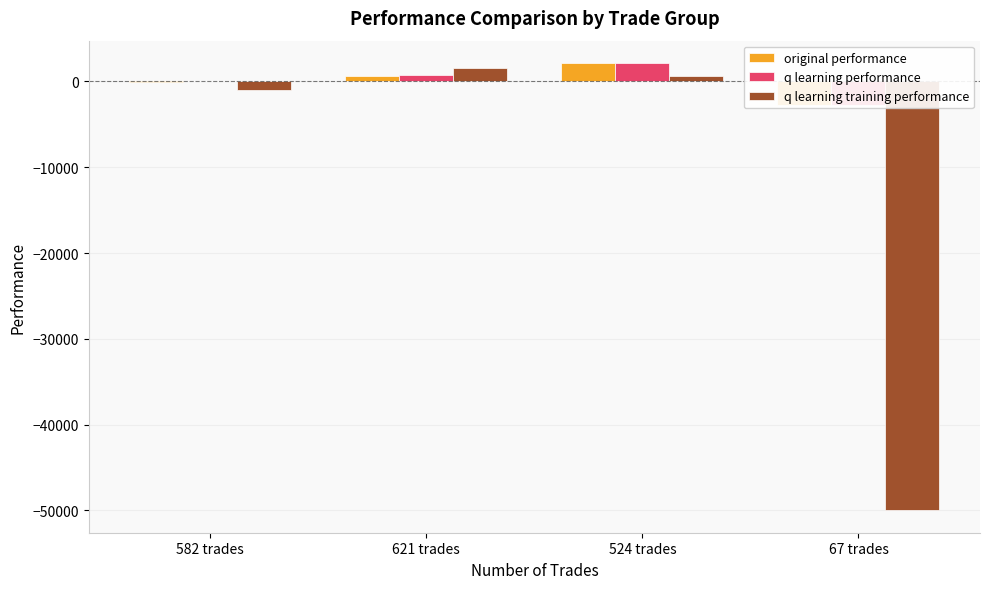

How many positive values does the q learning performance series have?

3